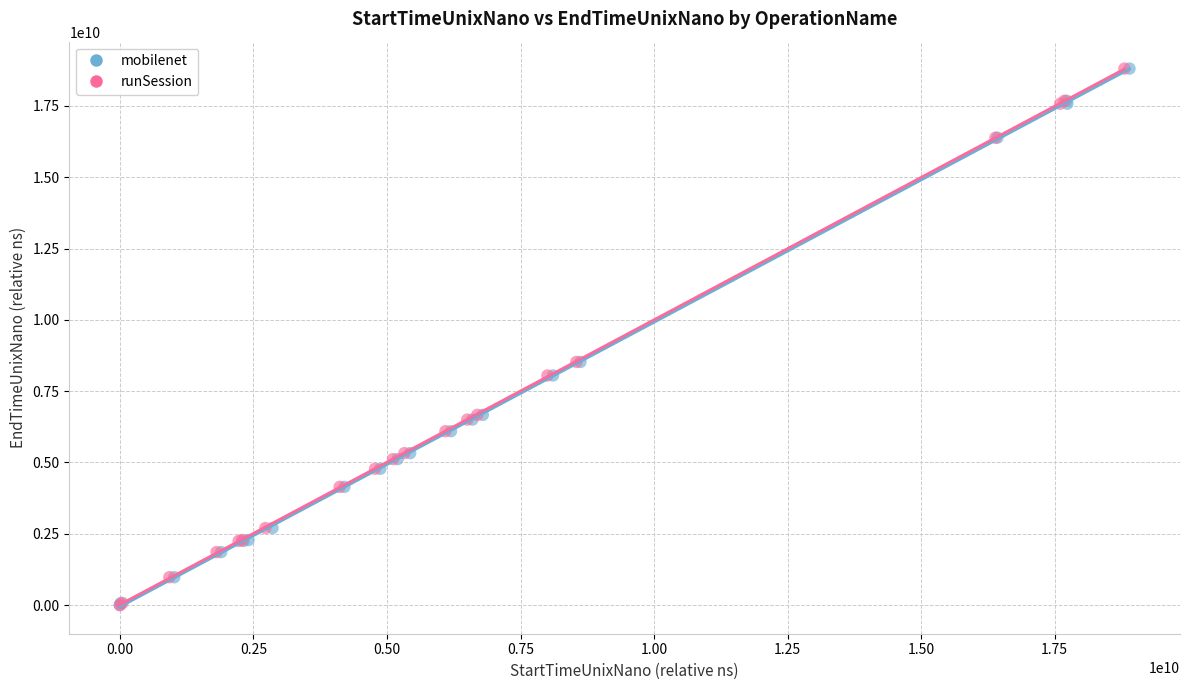

Which series has the widest spread of Y values?

runSession